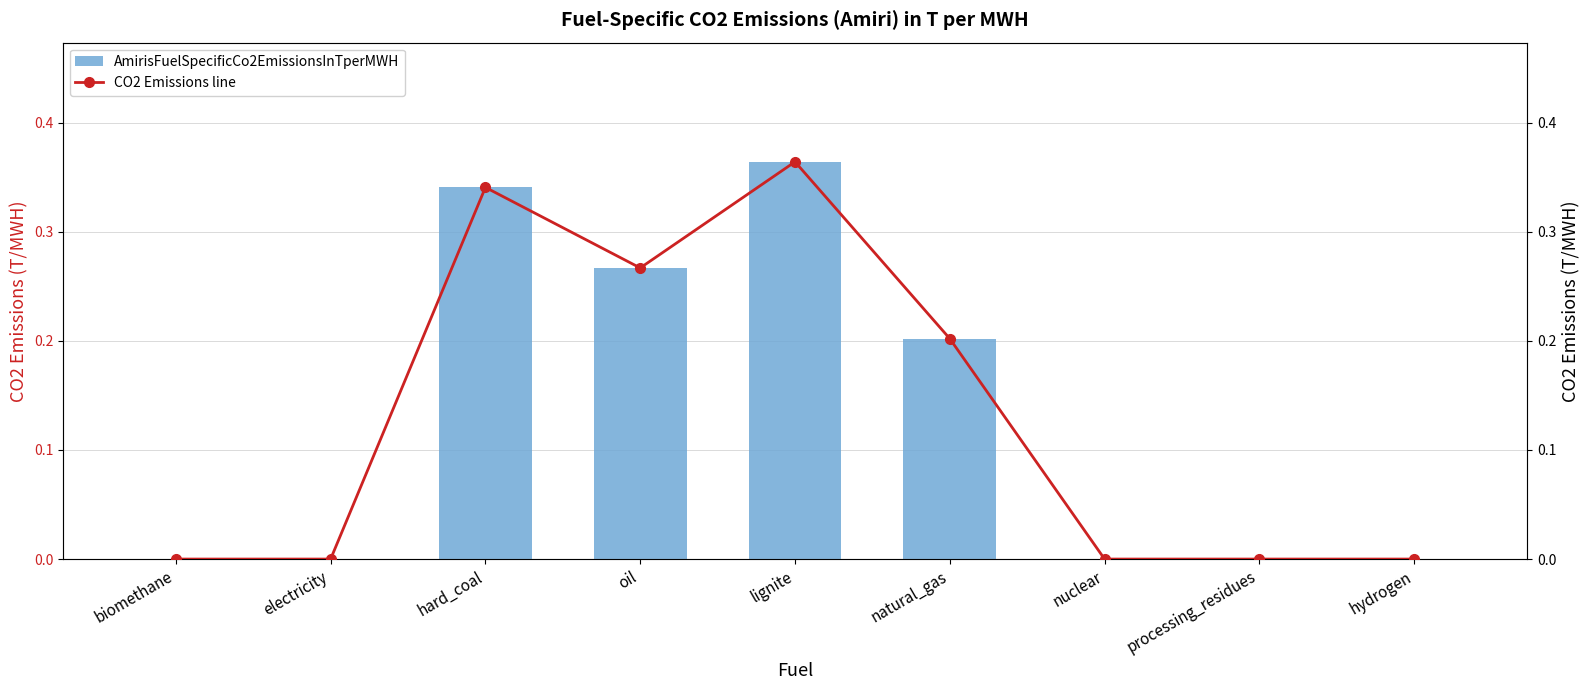

What is the difference between the maximum and second lowest values in the CO2 Emissions line series?

0.4